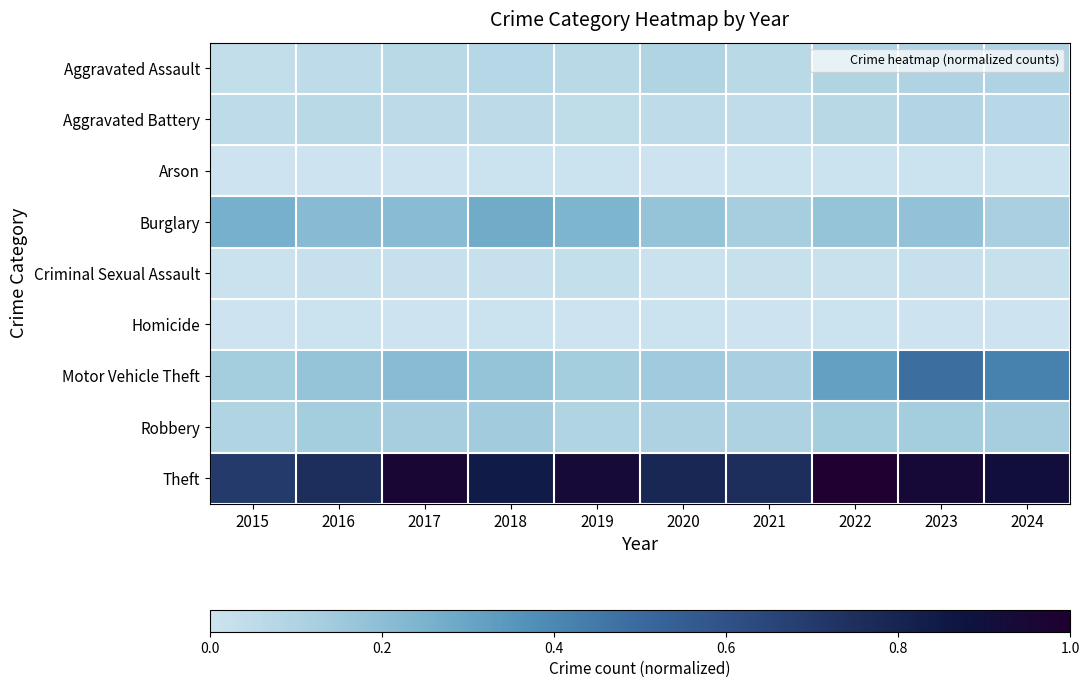

Reading left to right, extract all data points from this chart.

Aggravated Assault: 2015=0.0	2016=0.1	2017=0.1	2018=0.1	2019=0.1	2020=0.1	2021=0.1	2022=0.1	2023=0.1	2024=0.1
Aggravated Battery: 2015=0.1	2016=0.1	2017=0.1	2018=0.1	2019=0.0	2020=0.1	2021=0.0	2022=0.1	2023=0.1	2024=0.1
Arson: 2015=0.0	2016=0.0	2017=0.0	2018=0.0	2019=0.0	2020=0.0	2021=0.0	2022=0.0	2023=0.0	2024=0.0
Burglary: 2015=0.3	2016=0.2	2017=0.2	2018=0.3	2019=0.2	2020=0.2	2021=0.1	2022=0.2	2023=0.2	2024=0.1
Criminal Sexual Assault: 2015=0.0	2016=0.0	2017=0.0	2018=0.0	2019=0.0	2020=0.0	2021=0.0	2022=0.0	2023=0.0	2024=0.0
Homicide: 2015=0.0	2016=0.0	2017=0.0	2018=0.0	2019=0.0	2020=0.0	2021=0.0	2022=0.0	2023=0.0	2024=0.0
Motor Vehicle Theft: 2015=0.1	2016=0.2	2017=0.2	2018=0.2	2019=0.1	2020=0.1	2021=0.1	2022=0.3	2023=0.5	2024=0.4
Robbery: 2015=0.1	2016=0.1	2017=0.1	2018=0.1	2019=0.1	2020=0.1	2021=0.1	2022=0.1	2023=0.1	2024=0.1
Theft: 2015=0.7	2016=0.8	2017=1.0	2018=0.8	2019=0.9	2020=0.8	2021=0.8	2022=1.0	2023=0.9	2024=0.9